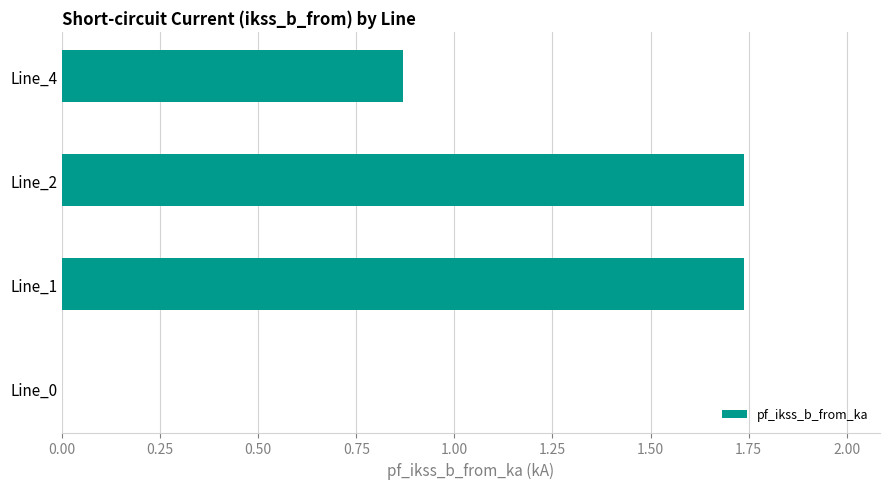

How many values are above zero?

3